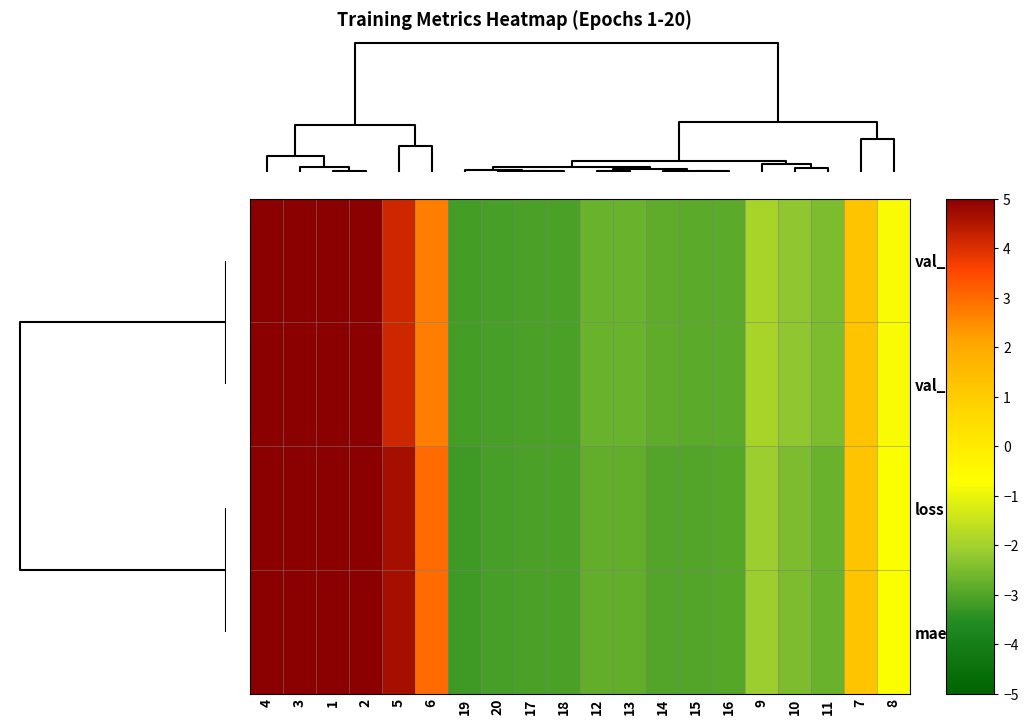

How many categories are shown in the chart?

20